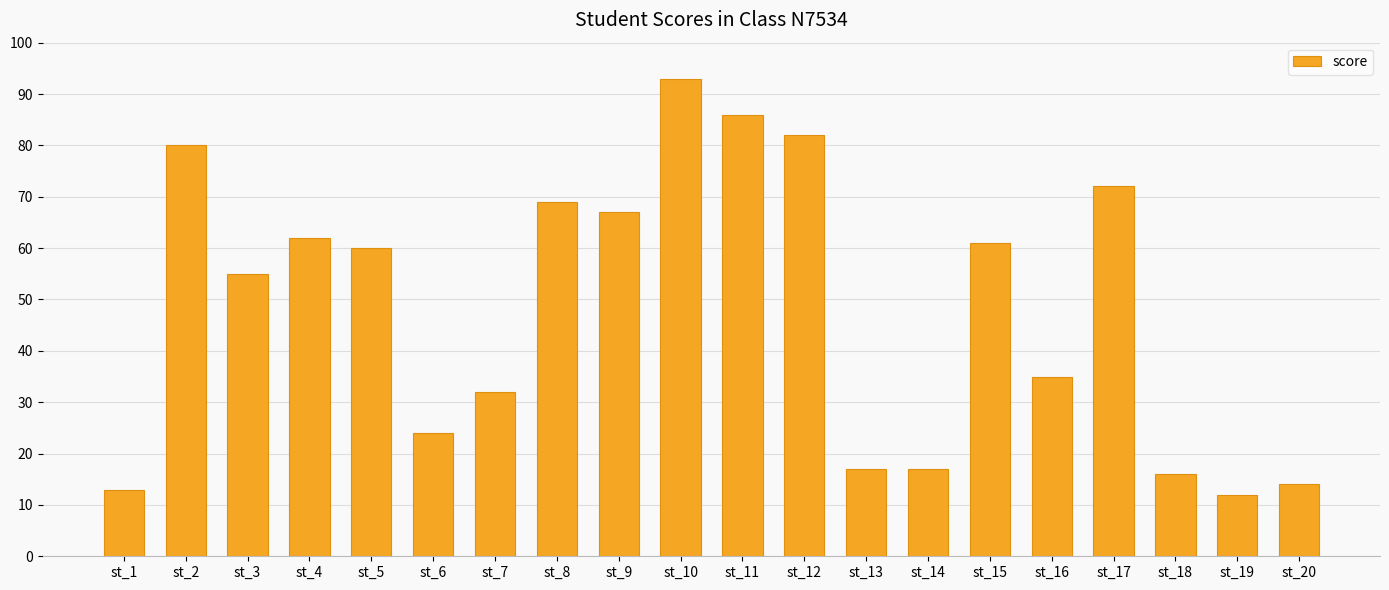

Where is the data nearest to the value 52?

st_3